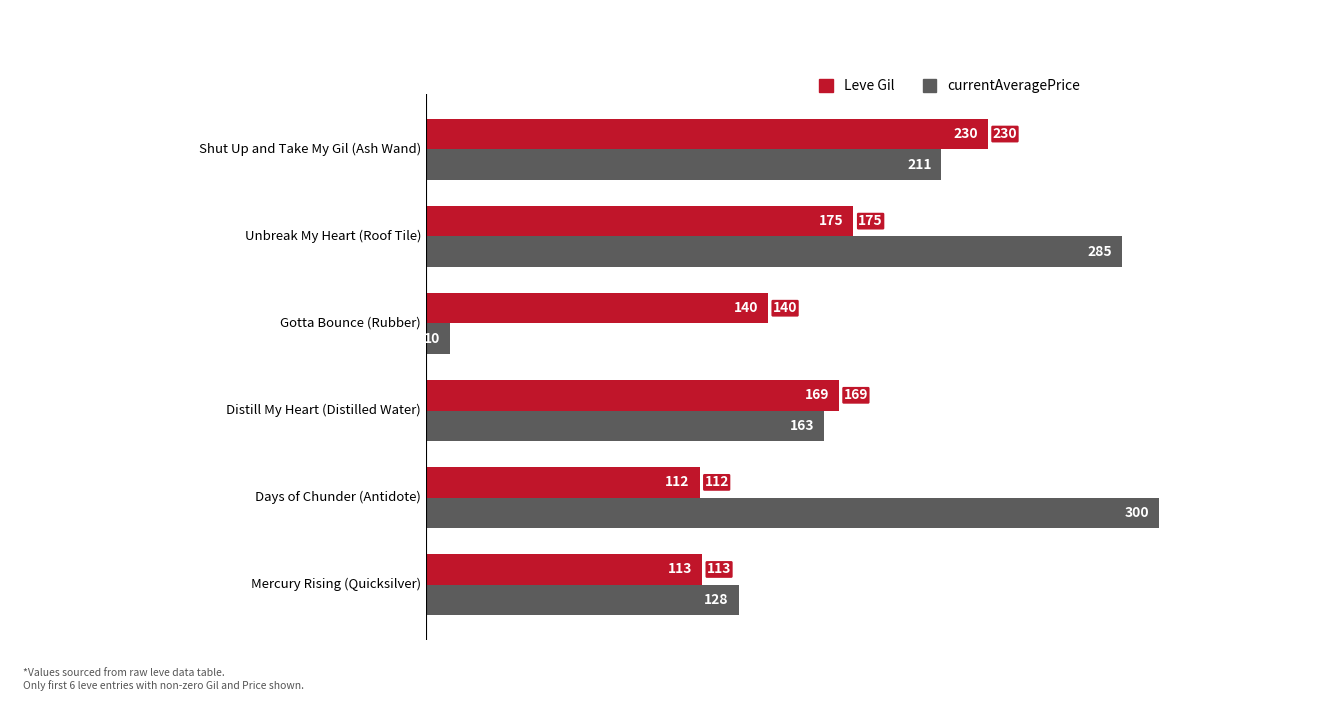

At how many categories does at least one series exceed 116?

6